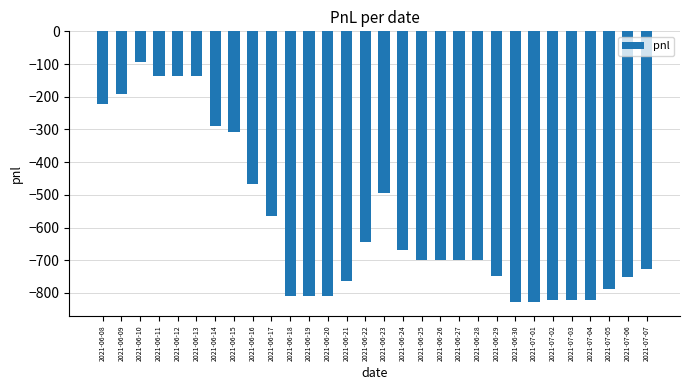

What is the minimum value shown in the chart?

-829